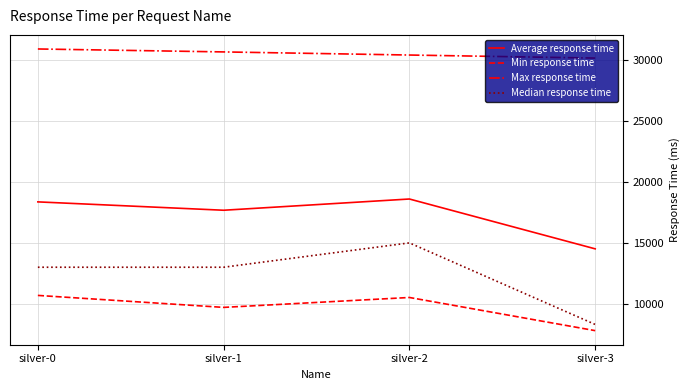

True or false: Median response time and Max response time intersect in this chart.

False